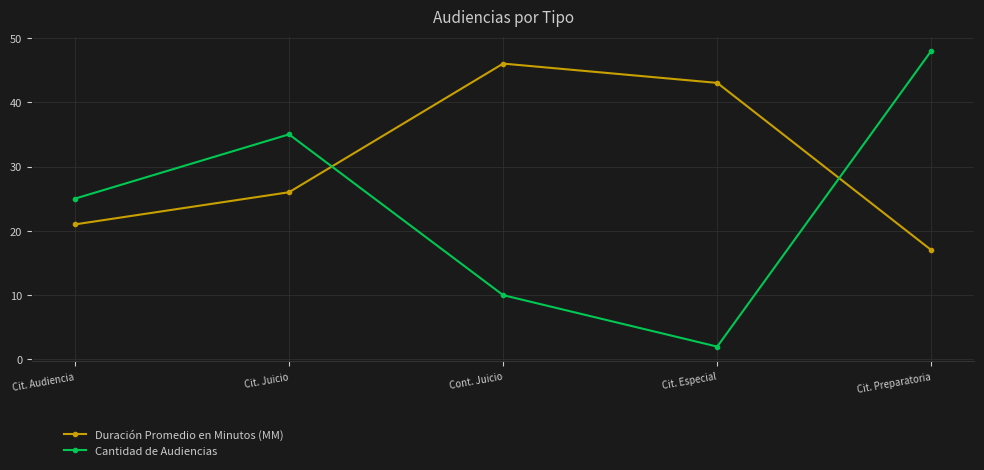

What are all the series names shown in the legend?

Duración Promedio en Minutos (MM), Cantidad de Audiencias